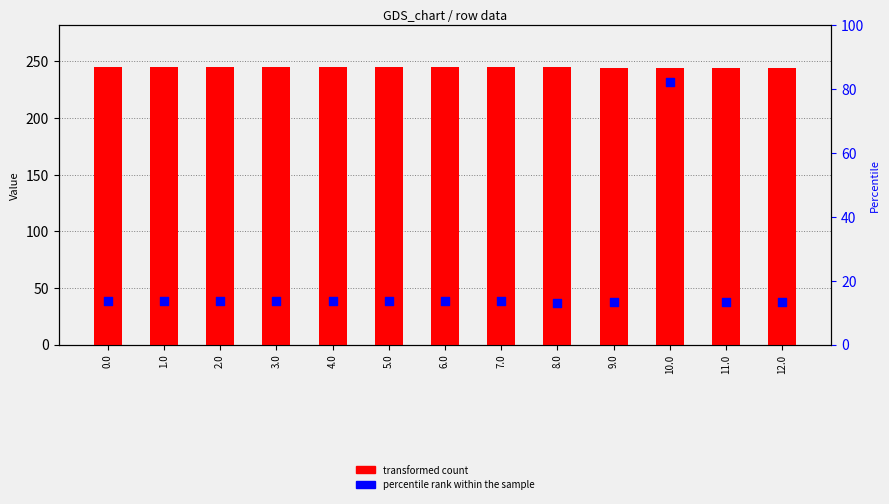

What is the total value across all series at 0.0?

258.7